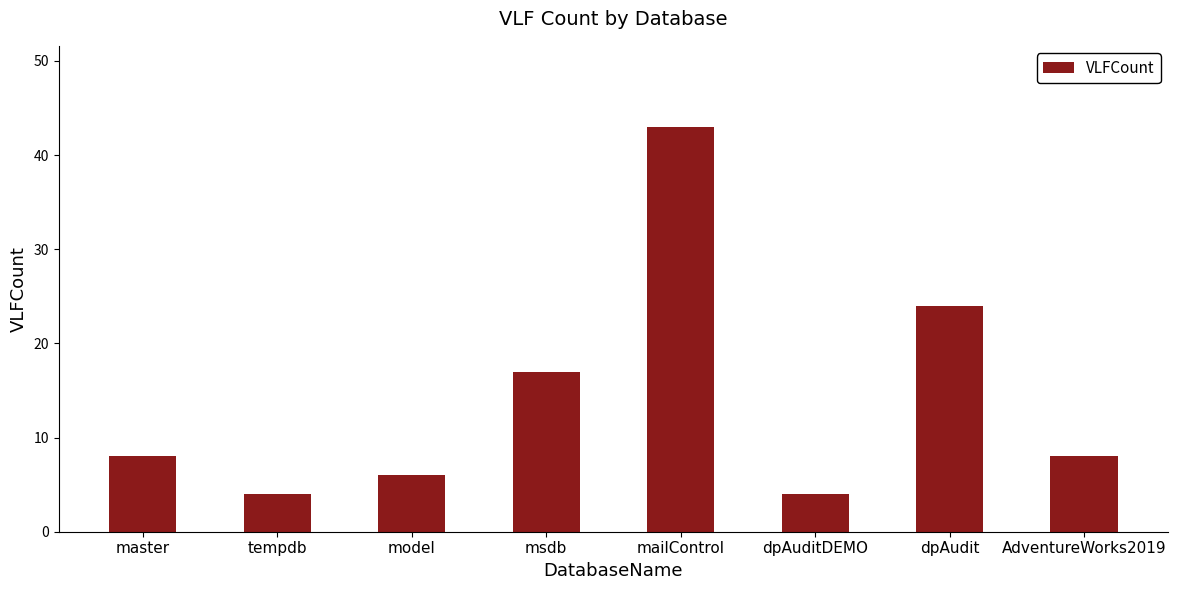

What is the value of the 6th bar from the left?

4